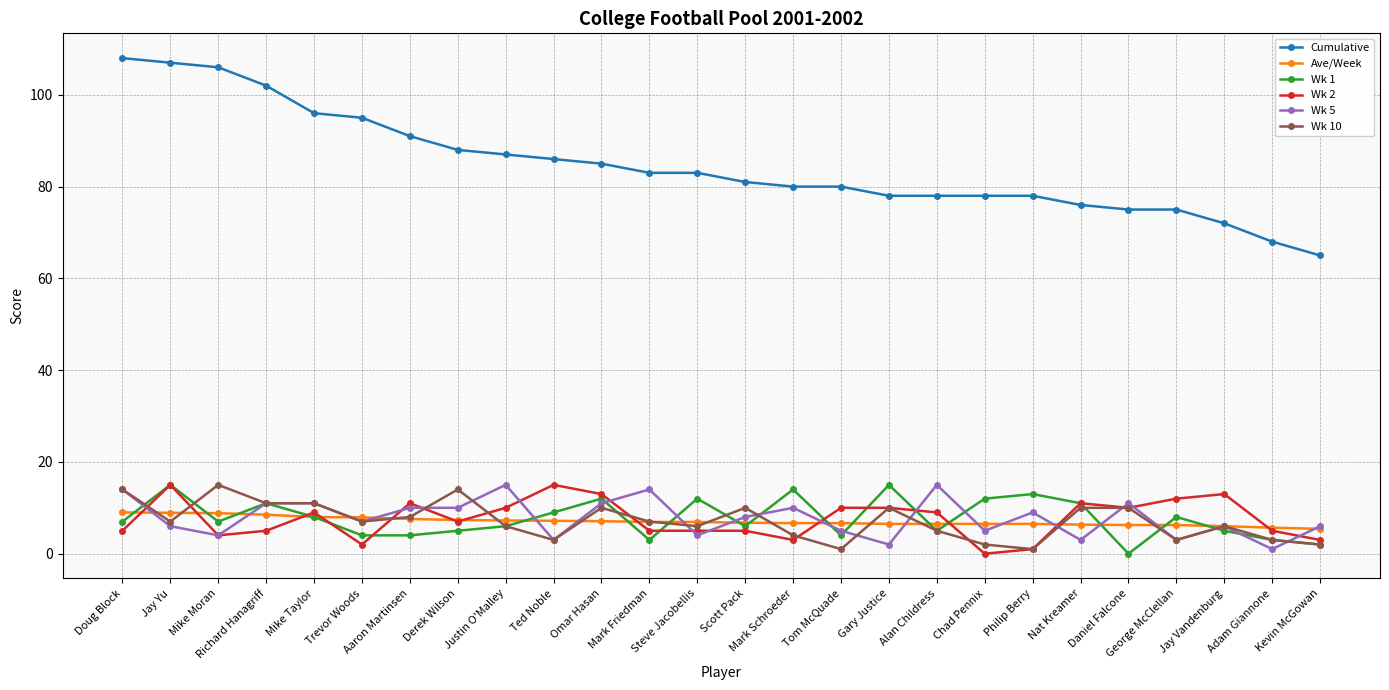

What is the difference between the second highest and minimum values in the Cumulative series?

42.0